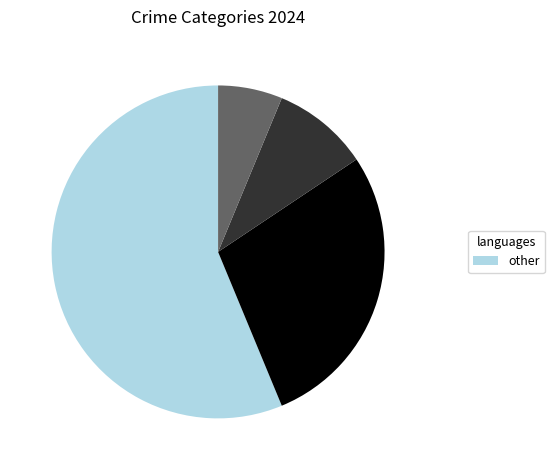

Is there any slice that represents more than half of the pie?

Yes